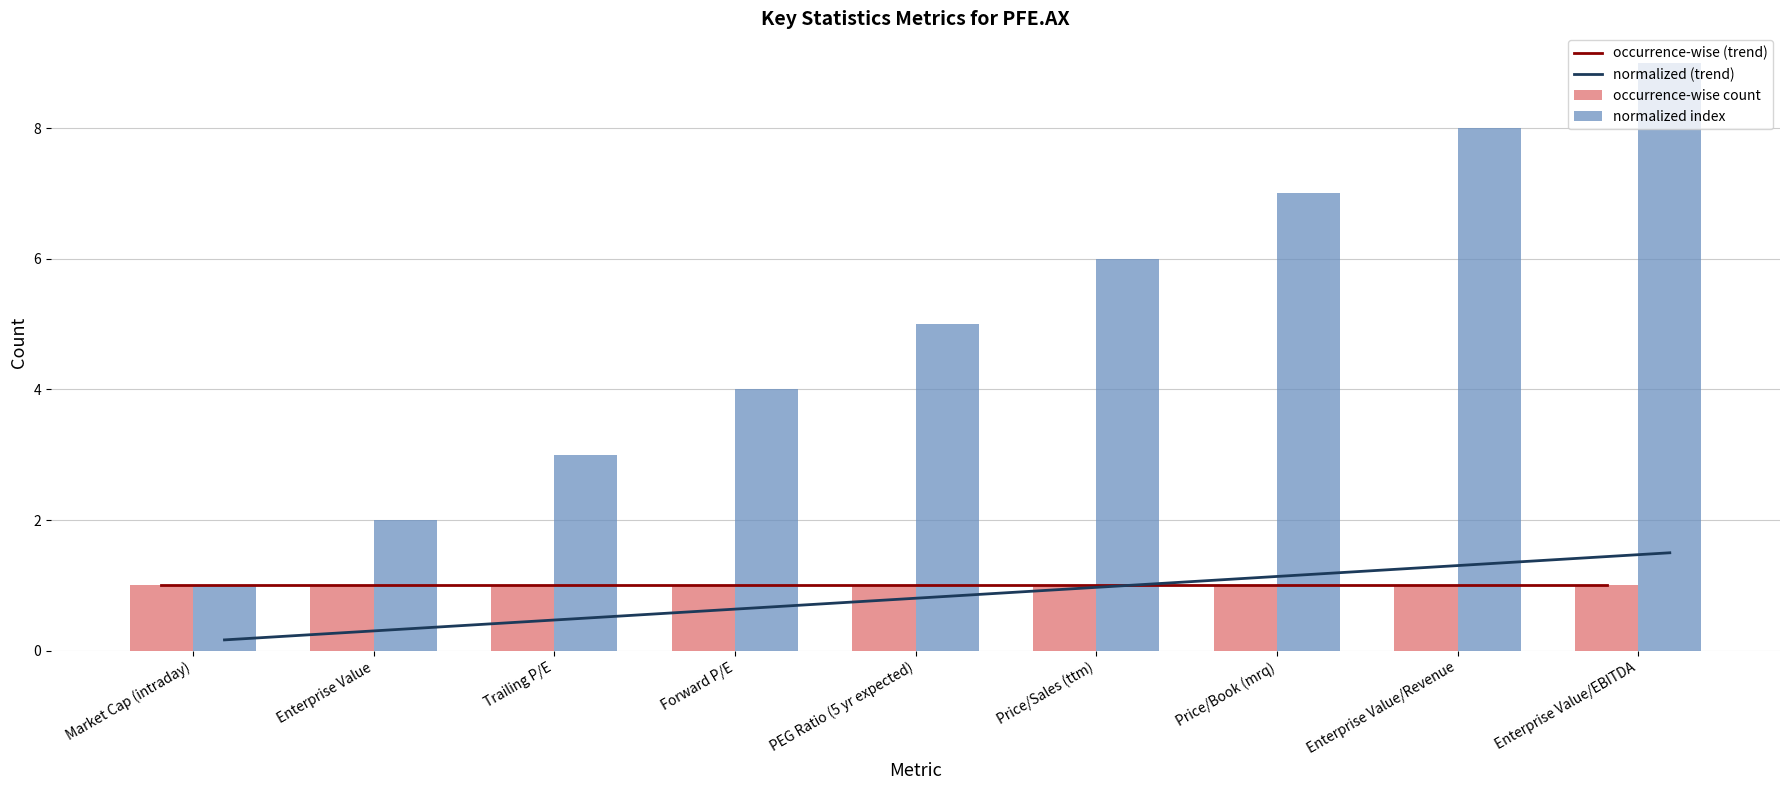

Reading right to left, transcribe all the data shown in this chart.

occurrence-wise (trend): 1.0	1.0	1.0	1.0	1.0	1.0	1.0	1.0	1.0
normalized (trend): 1.5	1.3	1.2	1.0	0.8	0.7	0.5	0.3	0.2
occurrence-wise count: 1.0	1.0	1.0	1.0	1.0	1.0	1.0	1.0	1.0
normalized index: 9.0	8.0	7.0	6.0	5.0	4.0	3.0	2.0	1.0